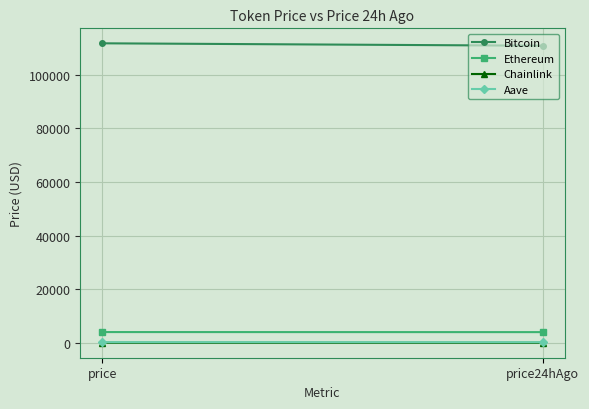

What are all the series names shown in the legend?

Bitcoin, Ethereum, Chainlink, Aave